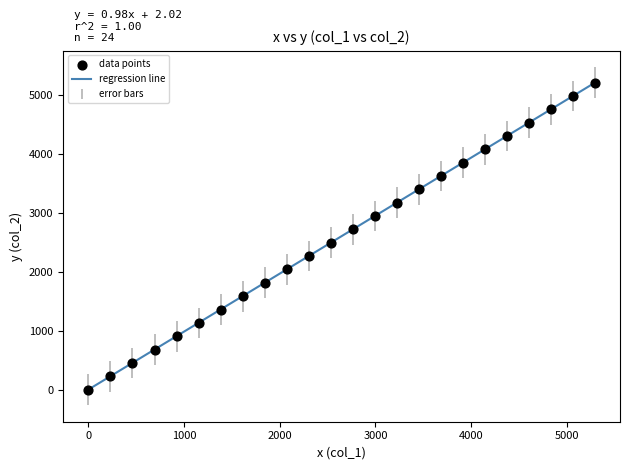

What is the maximum value shown in the chart?

5201.0